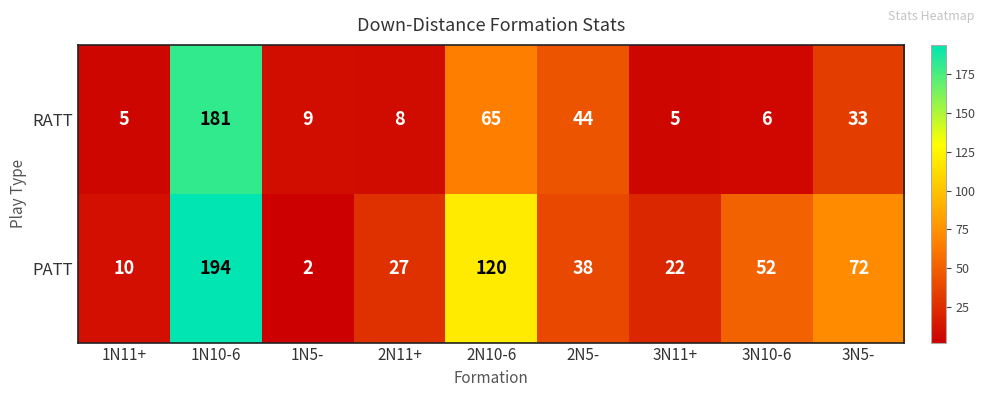

Is it true that PATT equals 27 at 2N11+?

True